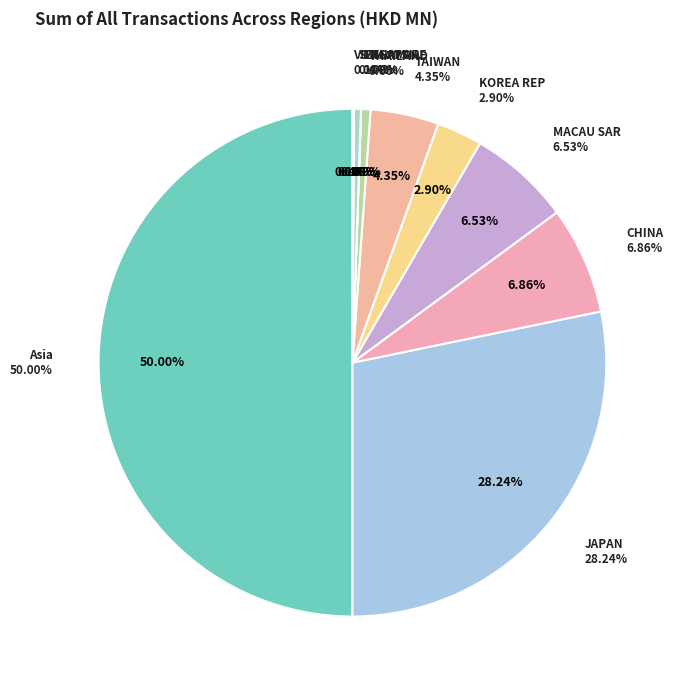

To the nearest percent, what percentage of the pie is TAIWAN?

4%